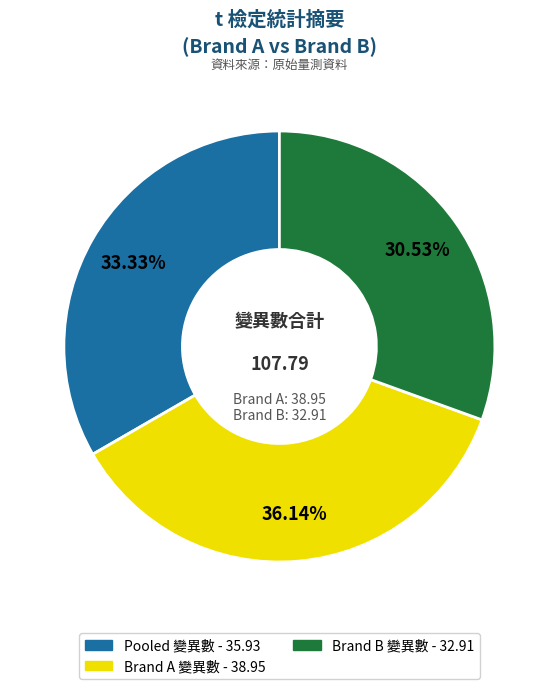

How many slices are in this pie chart?

3